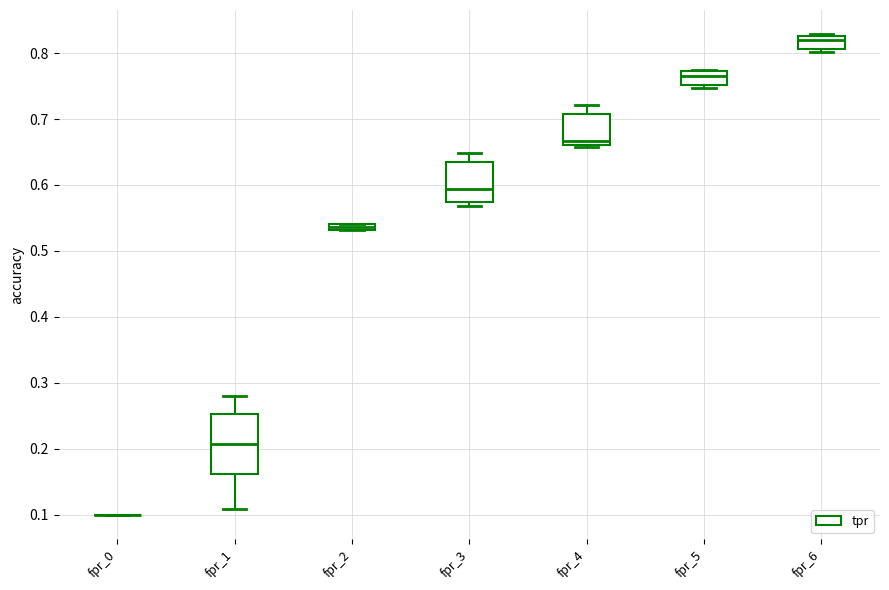

Where is the lower edge of the box for fpr_3 on the y-axis? The values are not printed on the chart, so give them approximately, as read against the axis.

0.57